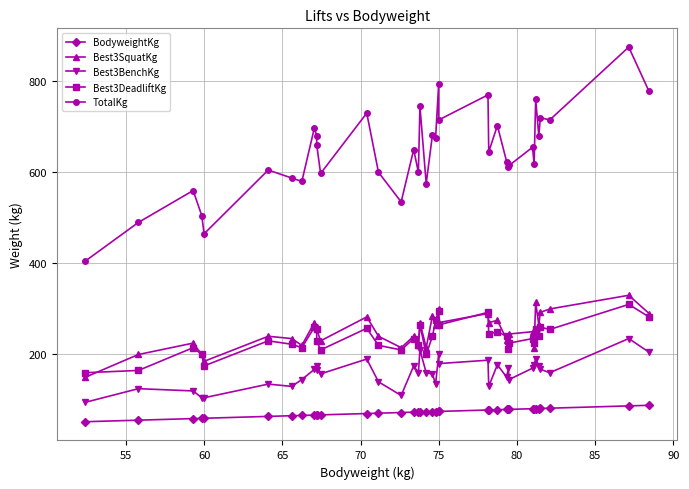

Does the chart display data point markers on the line(s)?

Yes